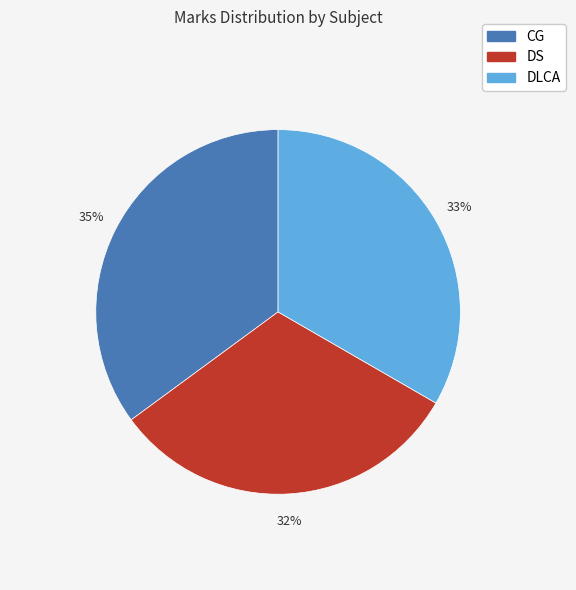

Approximately how many times larger is the value at DS compared to CG?

0.9